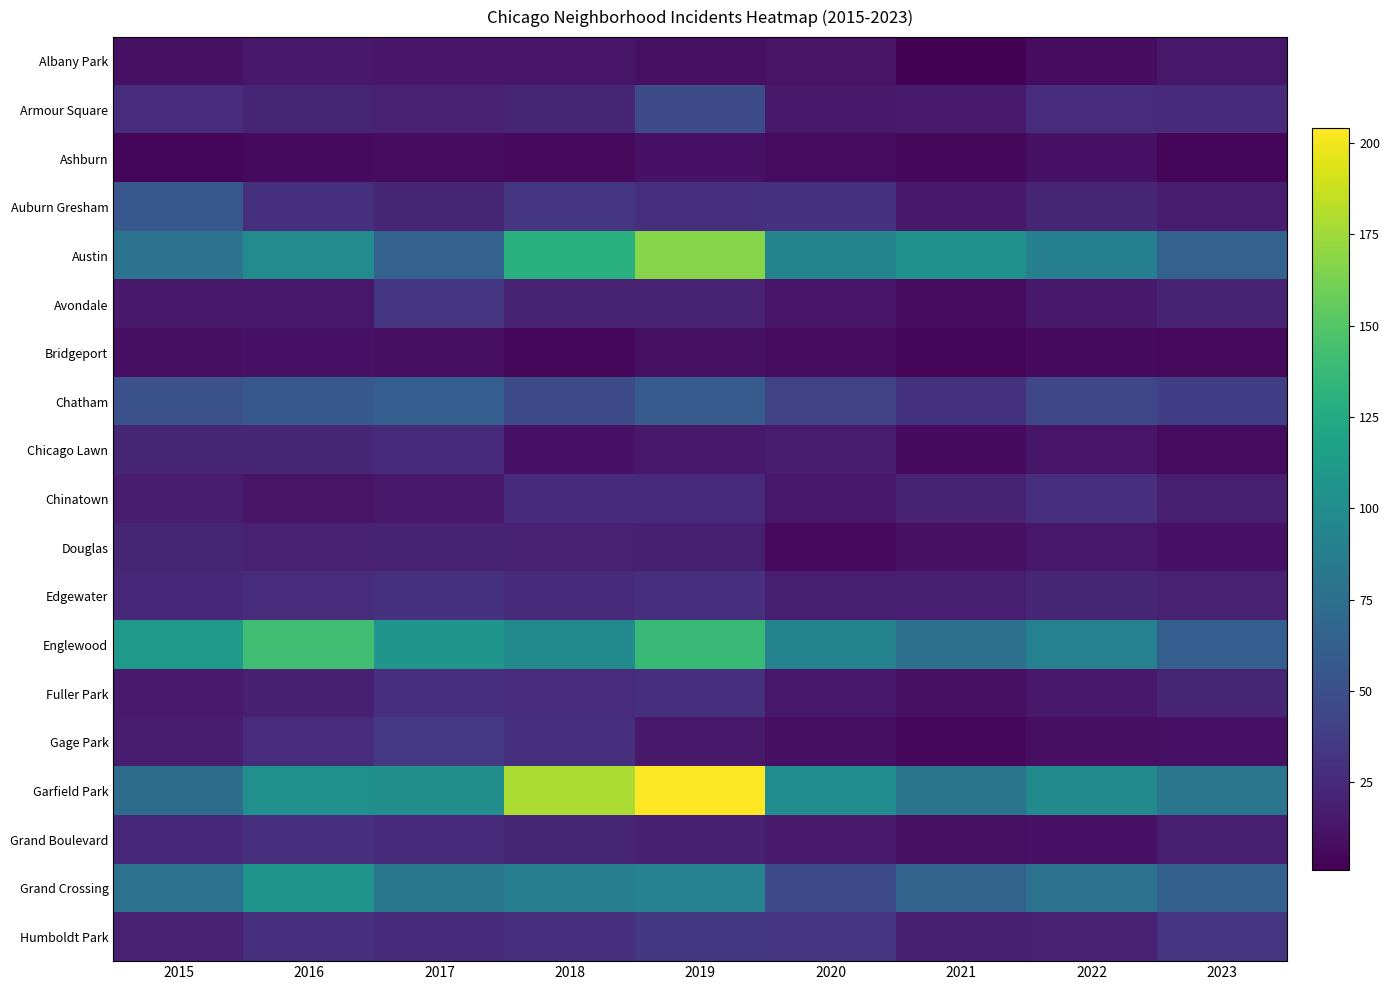

Reading left to right, what are all the values shown in this chart?

Albany Park: 2015=10	2016=15	2017=13	2018=13	2019=10	2020=12	2021=1	2022=8	2023=14
Armour Square: 2015=27	2016=22	2017=20	2018=23	2019=47	2020=15	2021=16	2022=27	2023=26
Ashburn: 2015=4	2016=7	2017=8	2018=6	2019=11	2020=8	2021=5	2022=11	2023=4
Auburn Gresham: 2015=56	2016=28	2017=23	2018=33	2019=29	2020=30	2021=15	2022=23	2023=17
Austin: 2015=78	2016=99	2017=65	2018=130	2019=167	2020=92	2021=104	2022=89	2023=65
Avondale: 2015=15	2016=14	2017=33	2018=21	2019=21	2020=13	2021=8	2022=15	2023=21
Bridgeport: 2015=9	2016=11	2017=9	2018=5	2019=10	2020=8	2021=4	2022=7	2023=6
Chatham: 2015=51	2016=57	2017=62	2018=48	2019=60	2020=40	2021=31	2022=44	2023=39
Chicago Lawn: 2015=23	2016=23	2017=25	2018=11	2019=15	2020=17	2021=7	2022=13	2023=8
Chinatown: 2015=17	2016=12	2017=15	2018=25	2019=26	2020=14	2021=21	2022=28	2023=18
Douglas: 2015=22	2016=20	2017=21	2018=20	2019=19	2020=6	2021=10	2022=14	2023=11
Edgewater: 2015=24	2016=27	2017=30	2018=25	2019=29	2020=18	2021=18	2022=23	2023=20
Englewood: 2015=111	2016=142	2017=107	2018=98	2019=138	2020=92	2021=76	2022=90	2023=62
Fuller Park: 2015=16	2016=19	2017=29	2018=27	2019=29	2020=14	2021=10	2022=15	2023=22
Gage Park: 2015=17	2016=27	2017=35	2018=28	2019=15	2020=9	2021=5	2022=9	2023=11
Garfield Park: 2015=73	2016=103	2017=101	2018=178	2019=204	2020=100	2021=79	2022=98	2023=81
Grand Boulevard: 2015=24	2016=29	2017=25	2018=22	2019=19	2020=16	2021=10	2022=11	2023=18
Grand Crossing: 2015=77	2016=106	2017=82	2018=88	2019=91	2020=47	2021=66	2022=77	2023=63
Humboldt Park: 2015=20	2016=28	2017=25	2018=28	2019=34	2020=32	2021=18	2022=20	2023=32